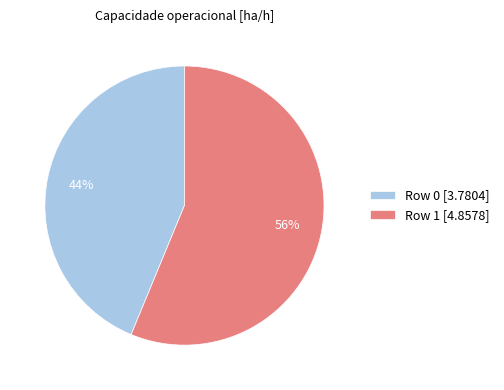

The Row 0 slice represents 44% of the pie. True or false?

True